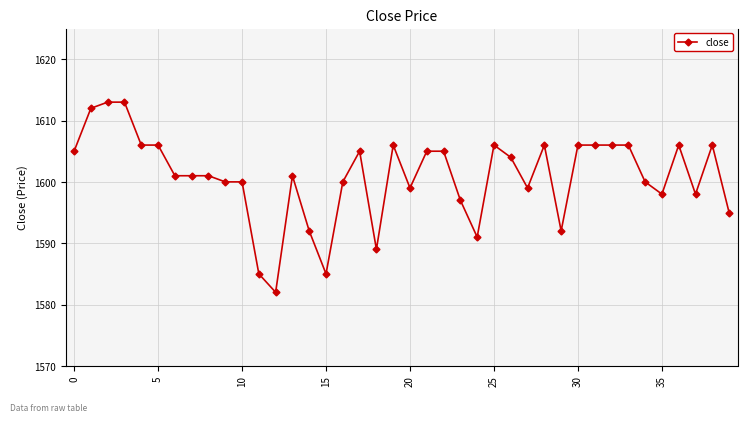

What is the value of the 13th point from the left?

1582